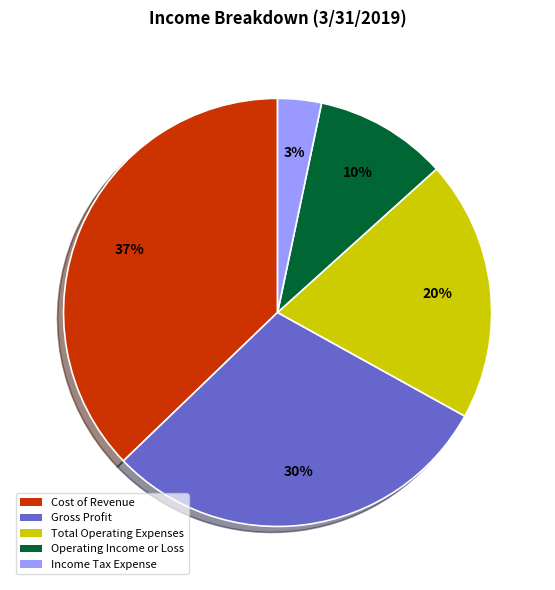

Combined, do Cost of Revenue and Total Operating Expenses account for over 50%?

Yes